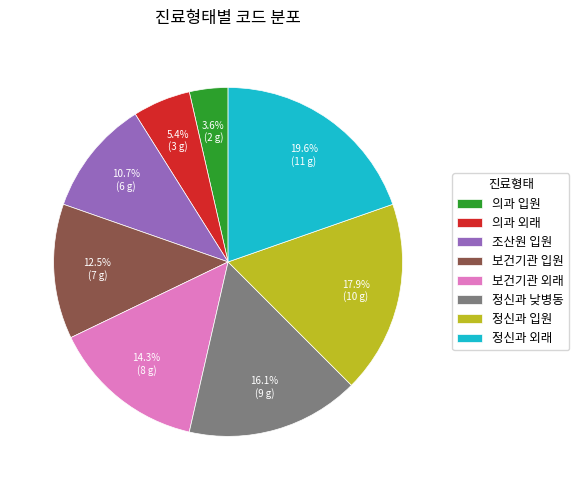

Does any single category account for the majority?

No